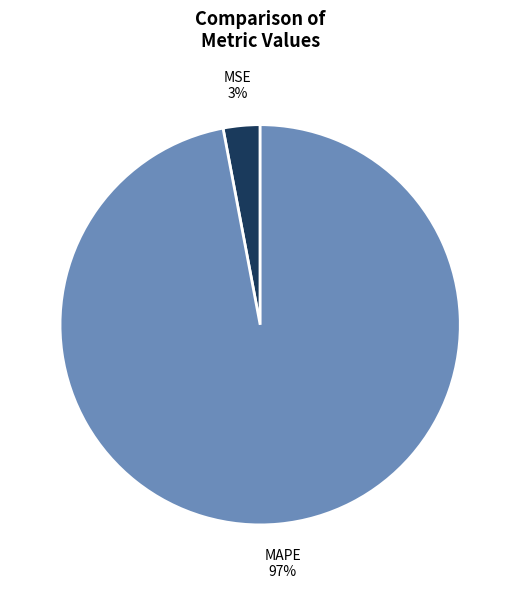

To the nearest percent, what is the difference between the largest and smallest slice percentages?

94%